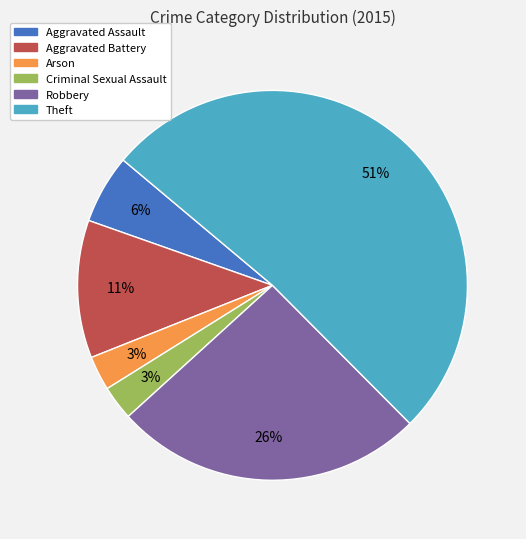

To the nearest percent, what percentage of the pie is Theft?

51%